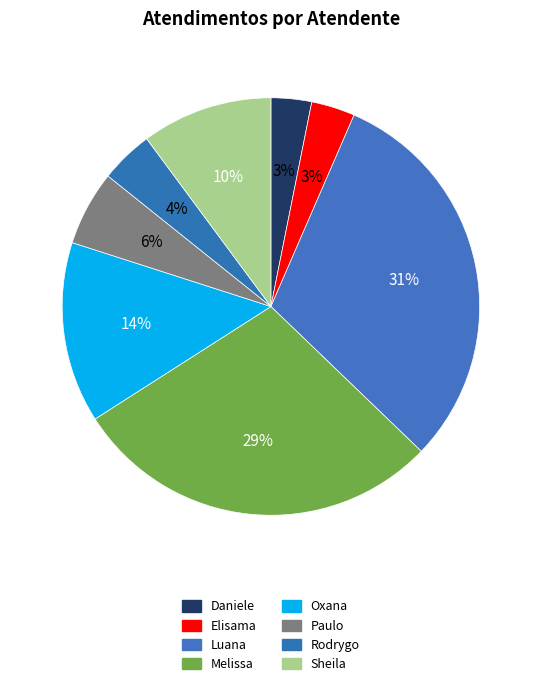

What is the smallest slice in the pie chart?

Daniele Aparecida dos Santos